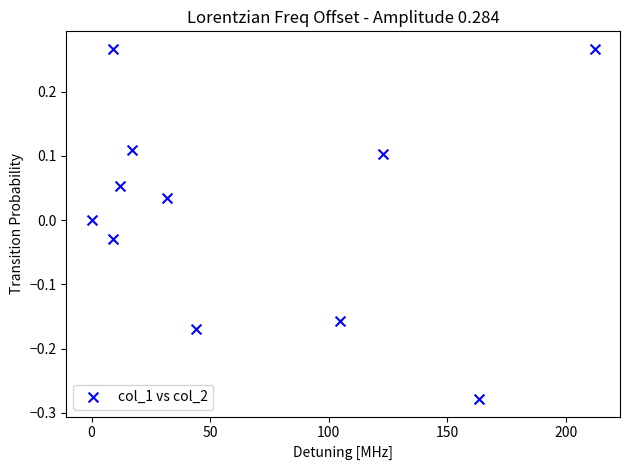

What is the average X value?

66.0